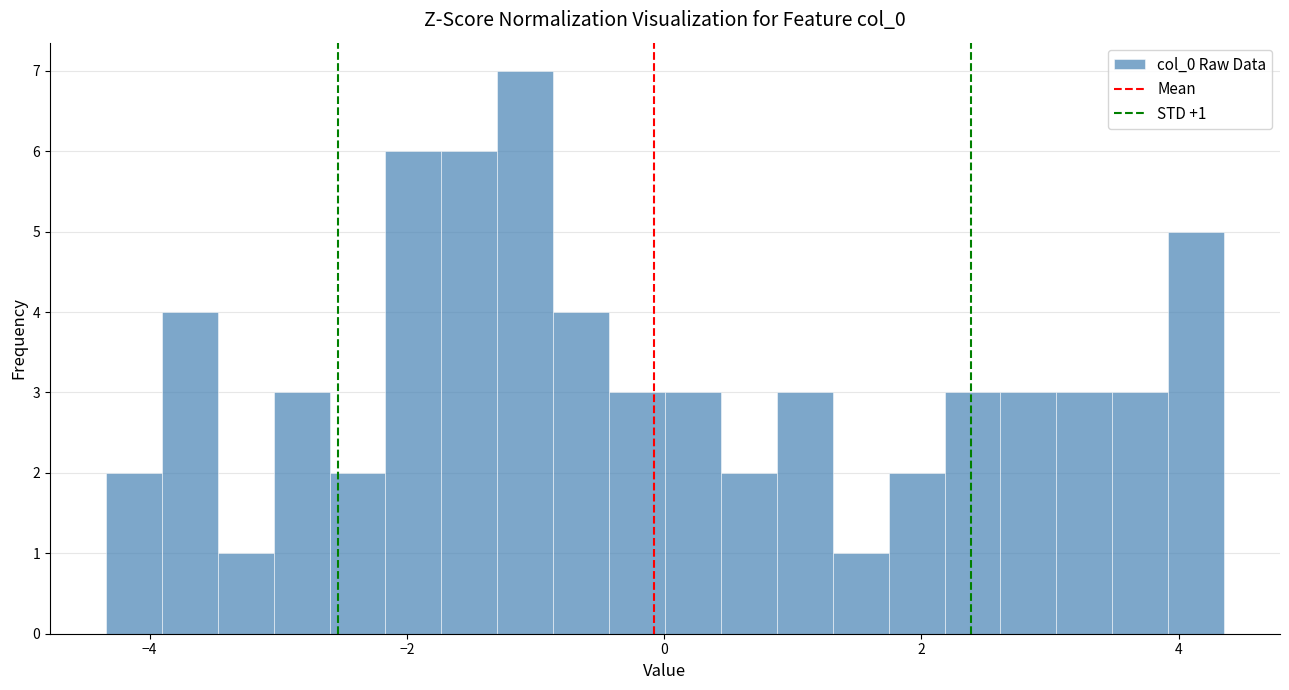

Around what value on the x-axis is the tallest bar? Give the approximate position of its centre, as read against the axis.

-1.0